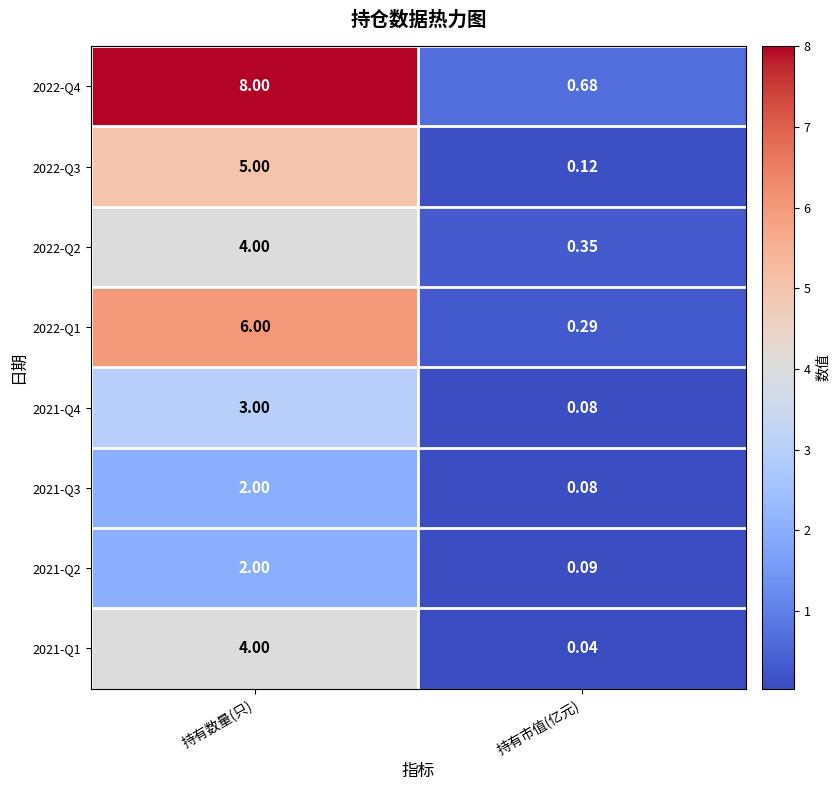

At which category is the sum across all series the highest?

持有数量(只)